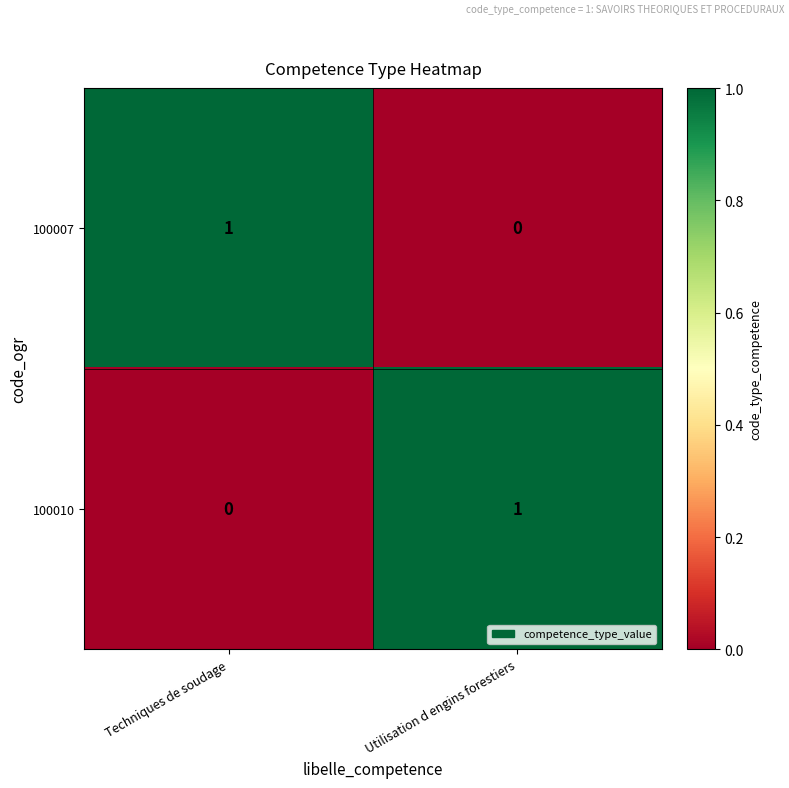

True or false: 100007 has a value of 2 at Techniques de soudage.

False